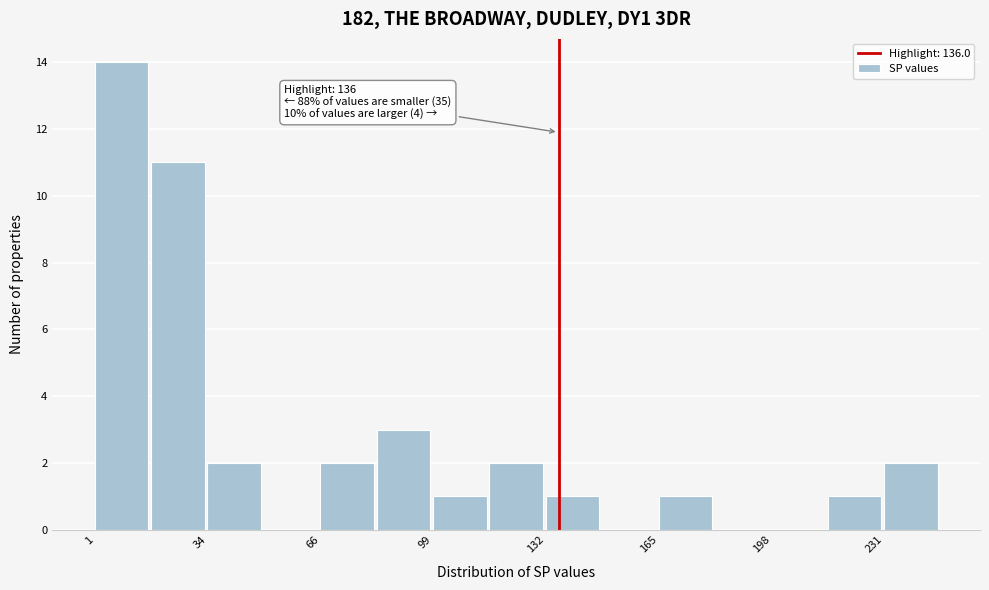

Around what value on the x-axis is the tallest bar? Give the approximate position of its centre, as read against the axis.

10